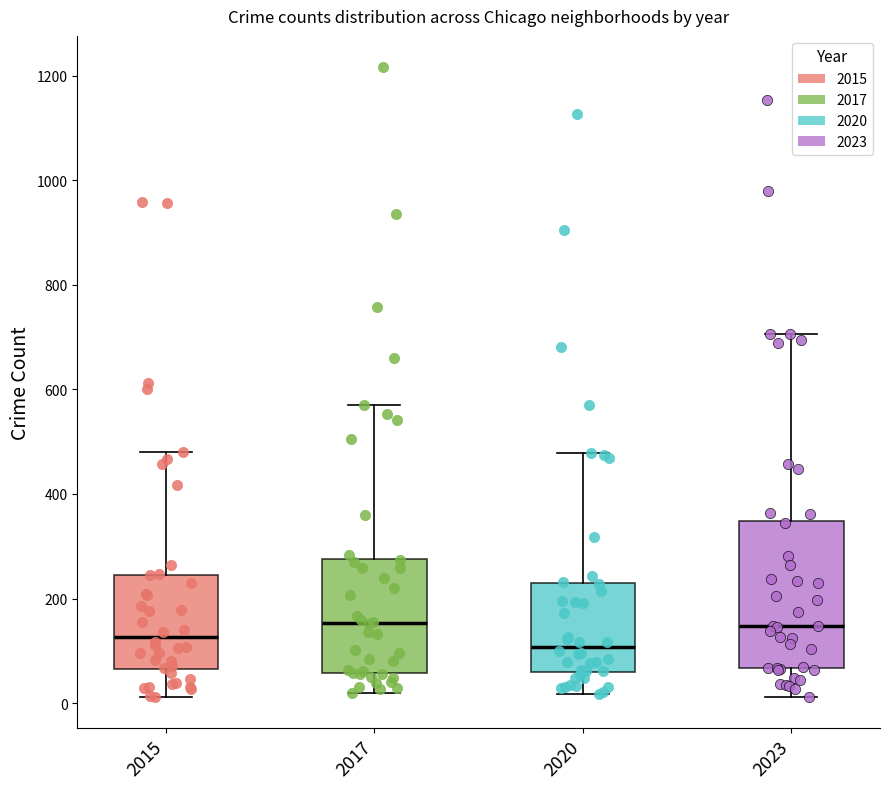

Where does the lower whisker of the box at x = 2020 end on the y-axis? The values are not printed on the chart, so give them approximately, as read against the axis.

20